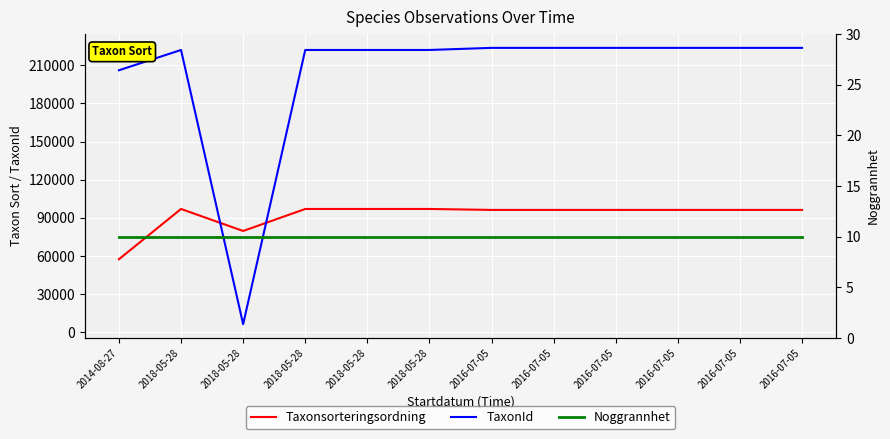

True or false: Noggrannhet has a value of 15 at 2018-05-28.

False